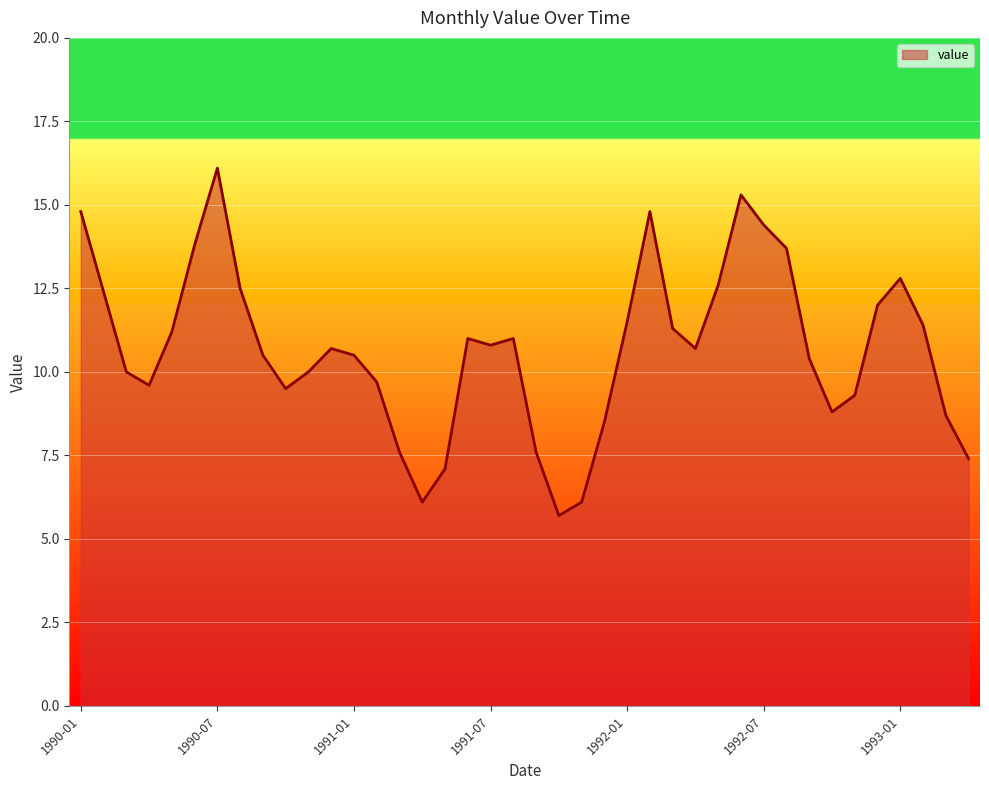

What is the average value?

10.7